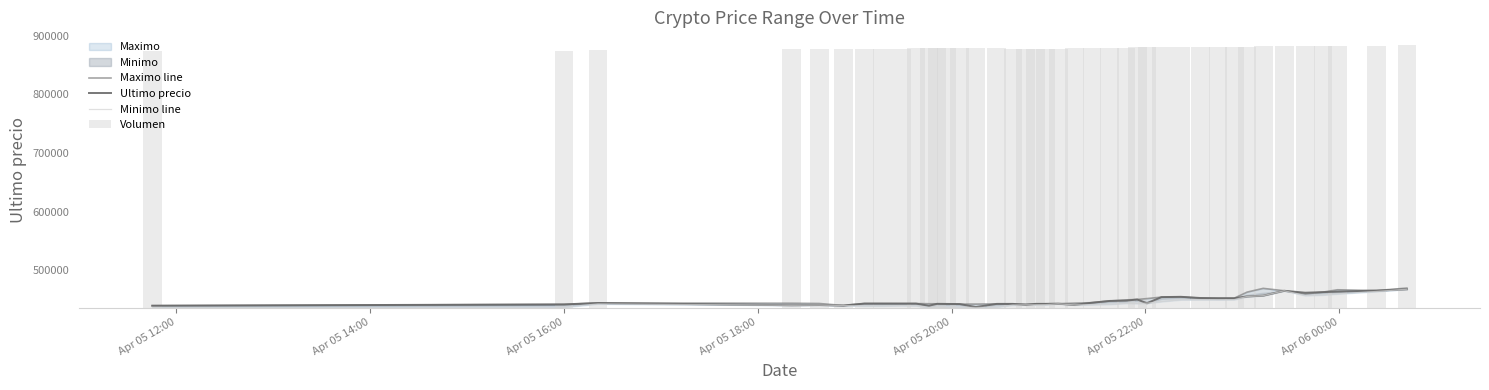

What is the minimum value for Ultimo precio?

437562